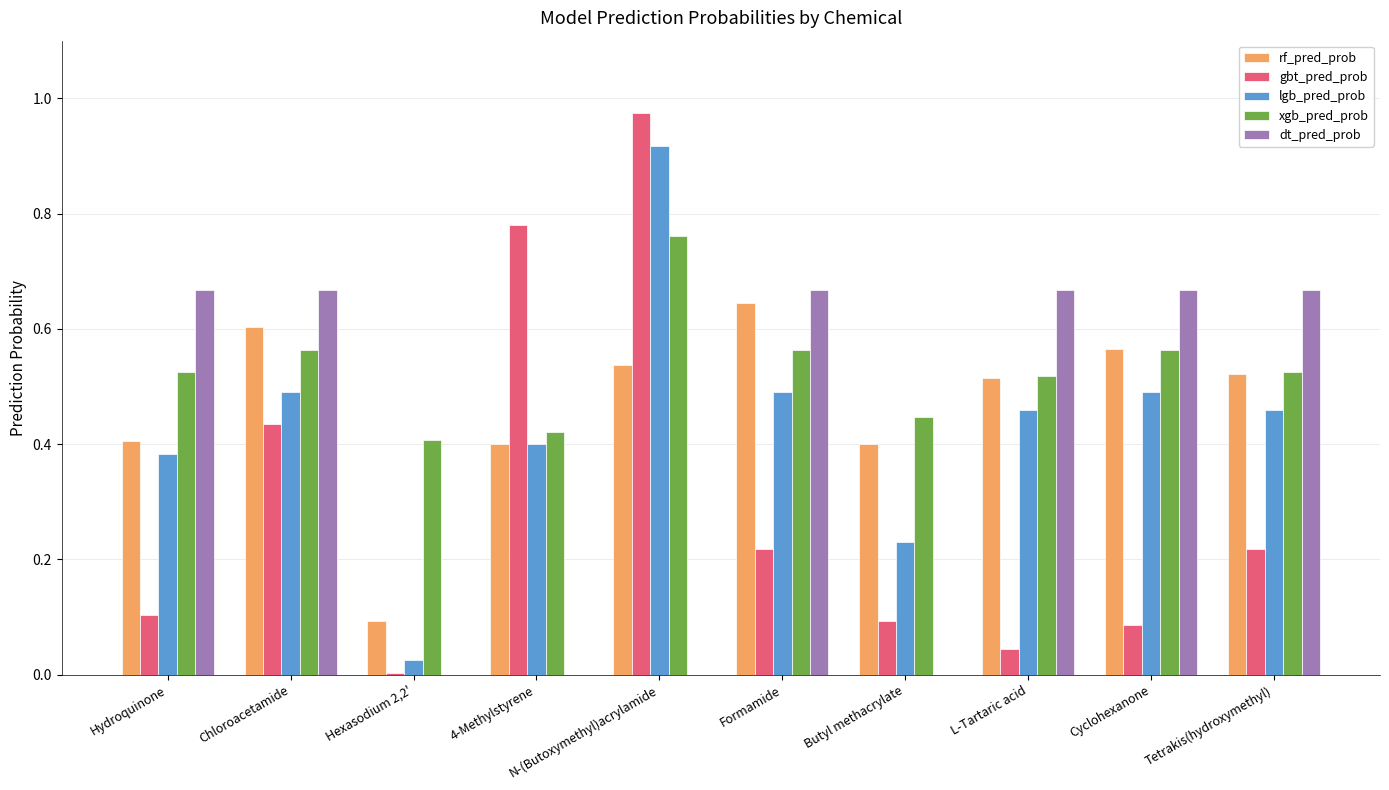

True or false: lgb_pred_prob has a value of 0.5 at Formamide.

True